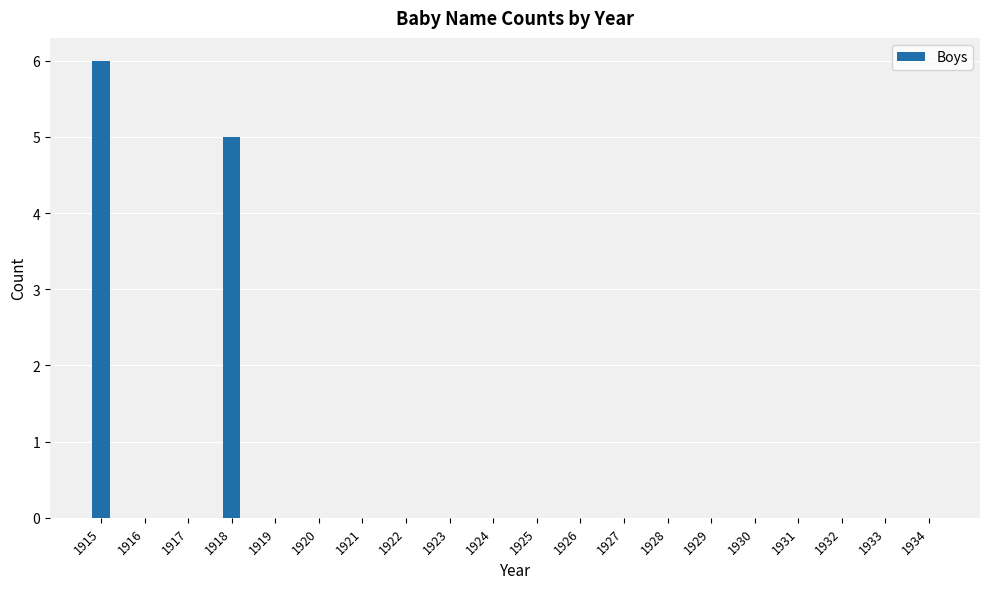

What value does the data have at 1918?

5